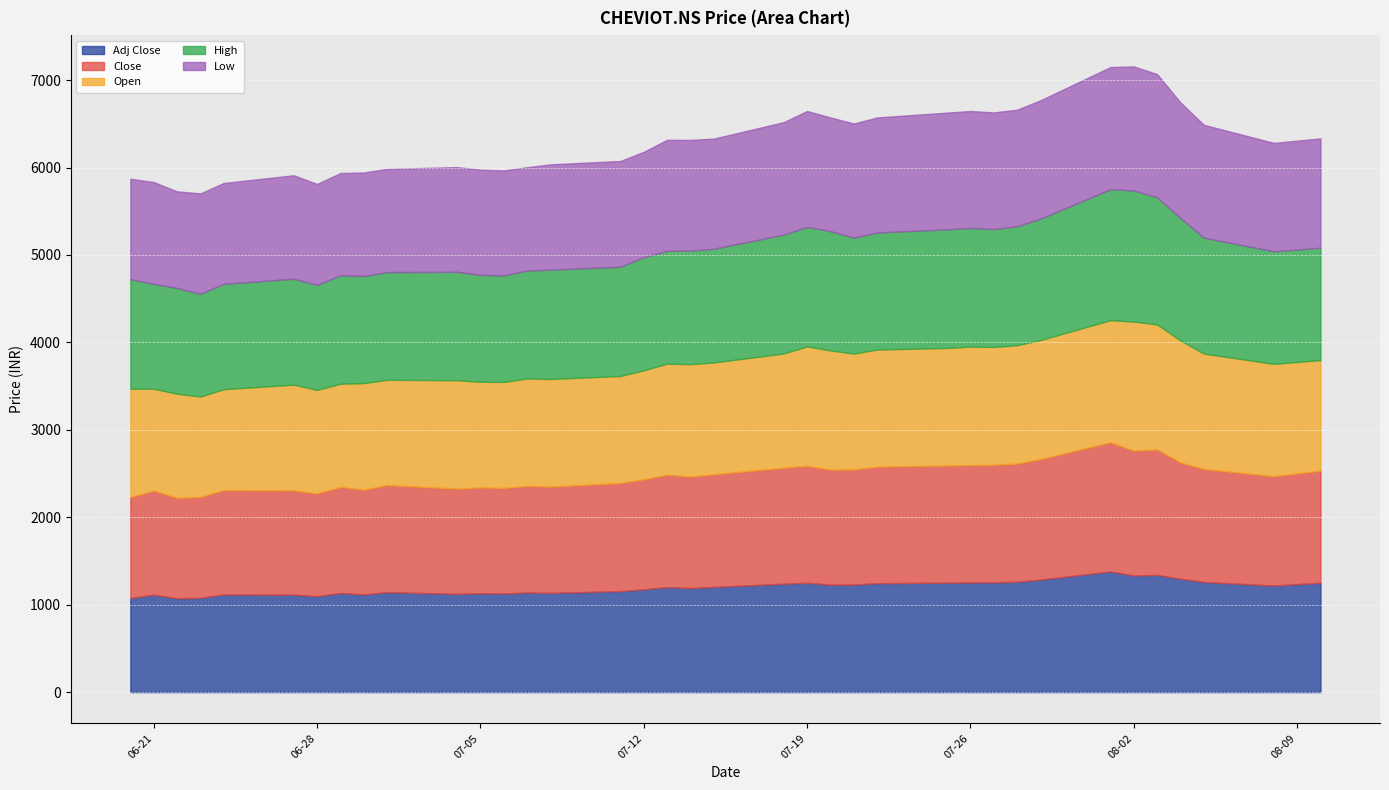

The Close series shows 2253.0 at 2022-07-27. True or false?

False